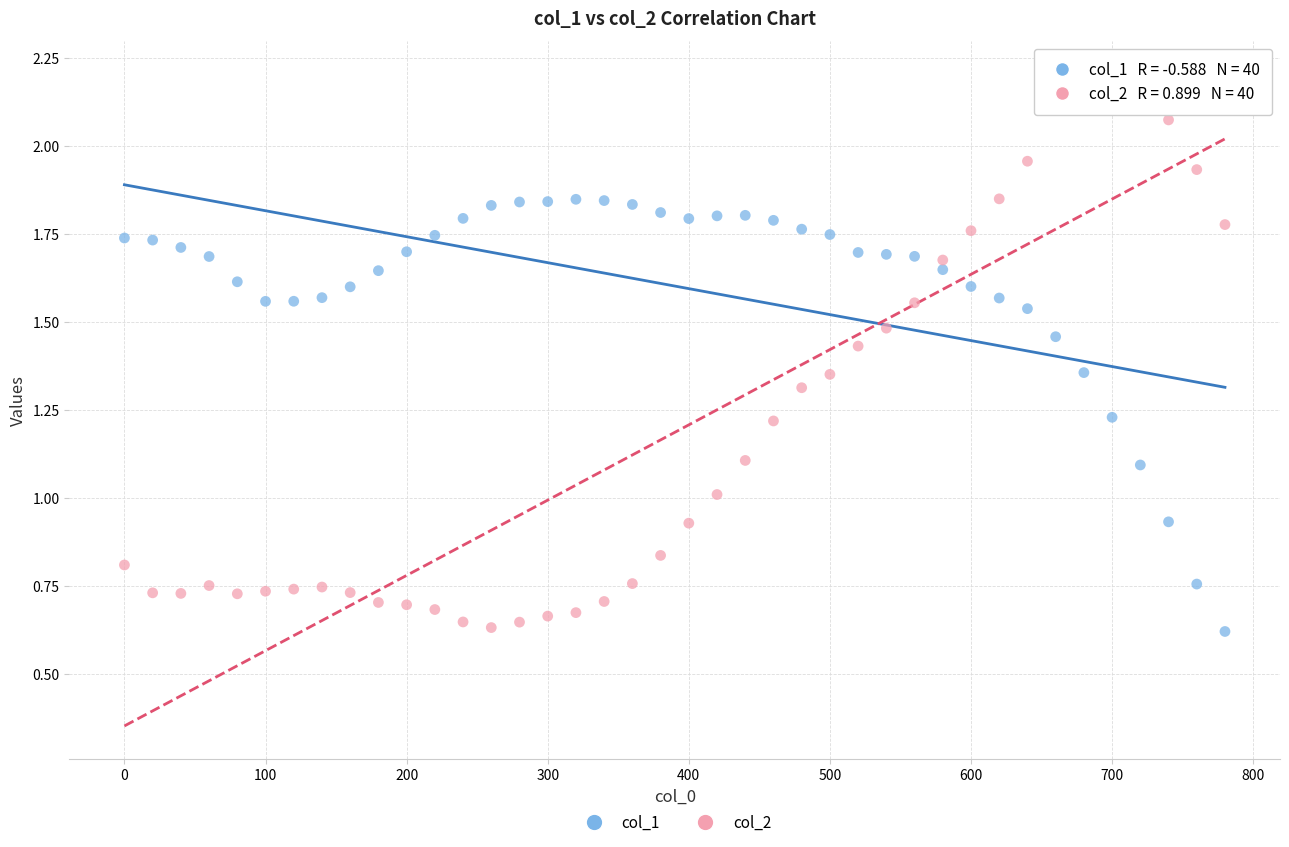

Across all data points, what is the range of X values (max minus min)?

780.0